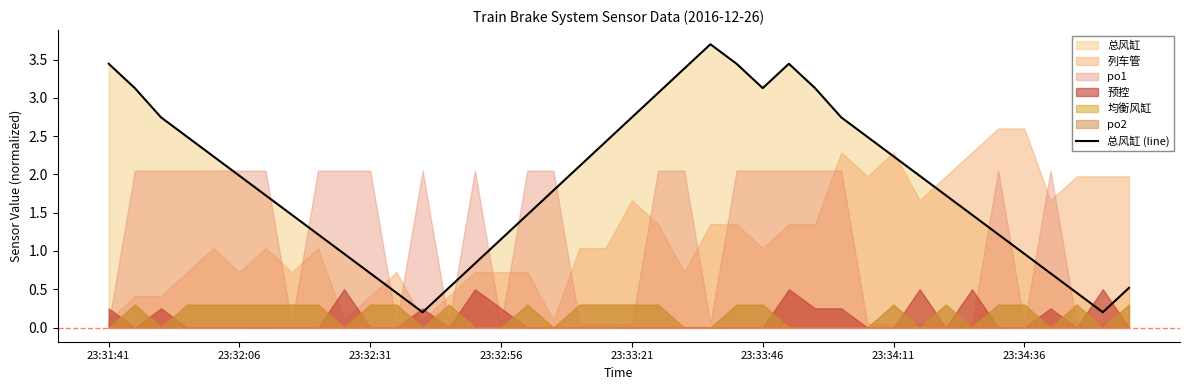

What is the minimum value shown in the chart?

0.2